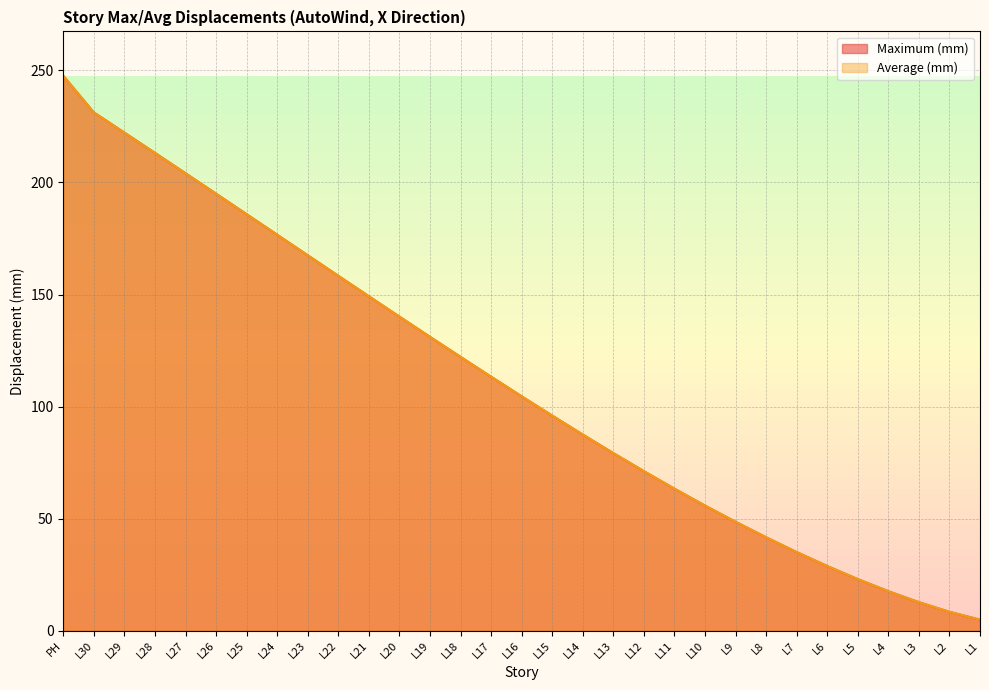

At which category is the sum across all series the highest?

PH